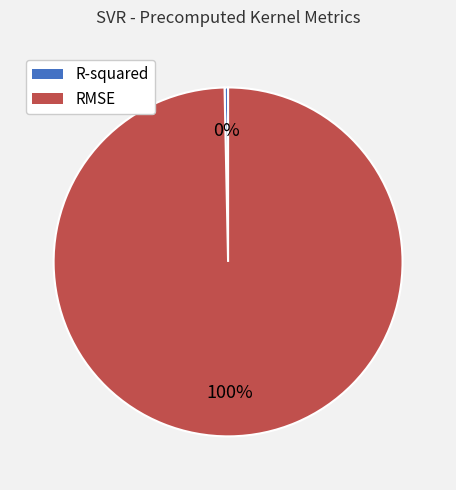

Is there a majority slice in this chart?

Yes